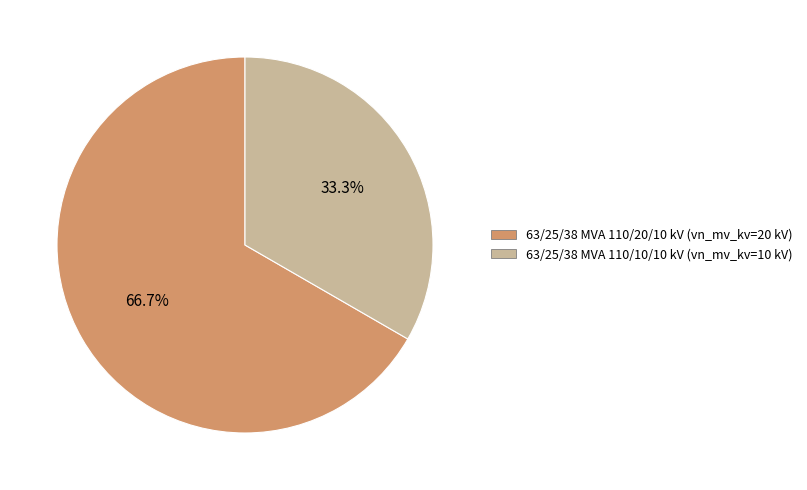

Between 63/25/38 MVA 110/10/10 kV and 63/25/38 MVA 110/20/10 kV, which is larger?

63/25/38 MVA 110/20/10 kV